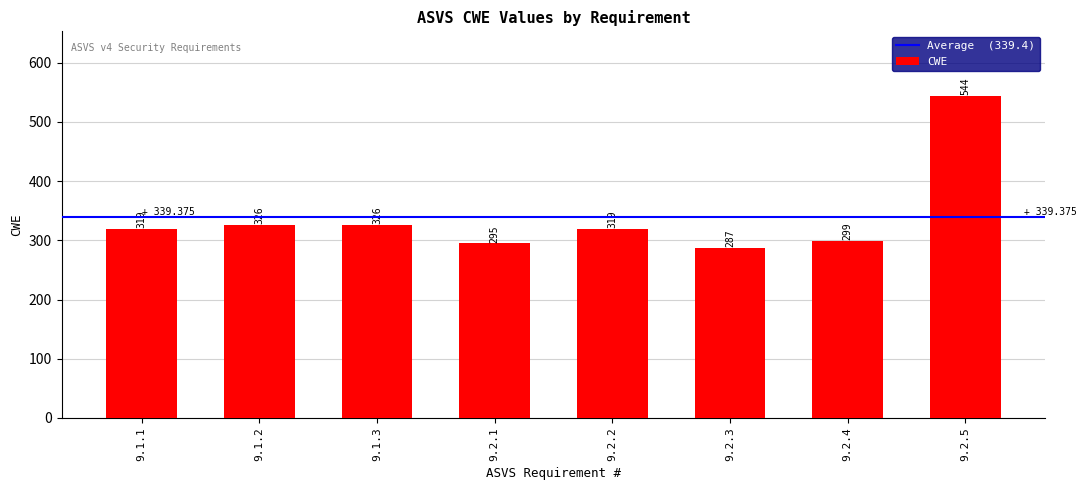

Are the bars horizontal?

No